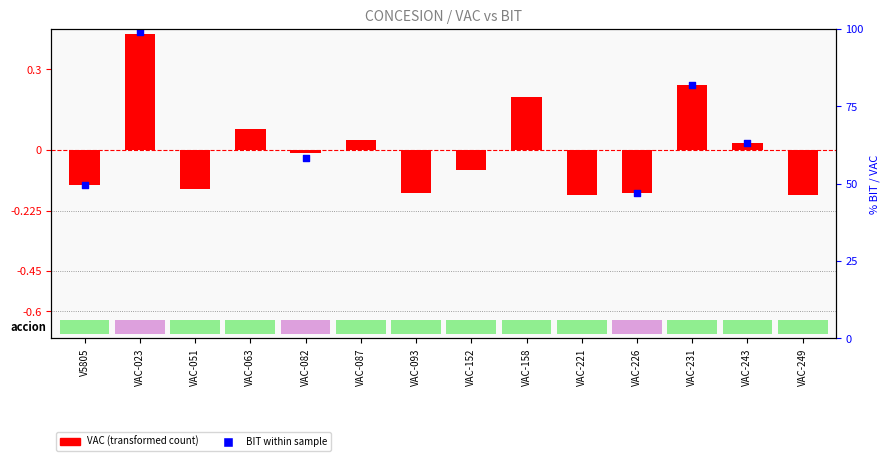

What are all the series names shown in the legend?

VAC (transformed count), BIT within sample